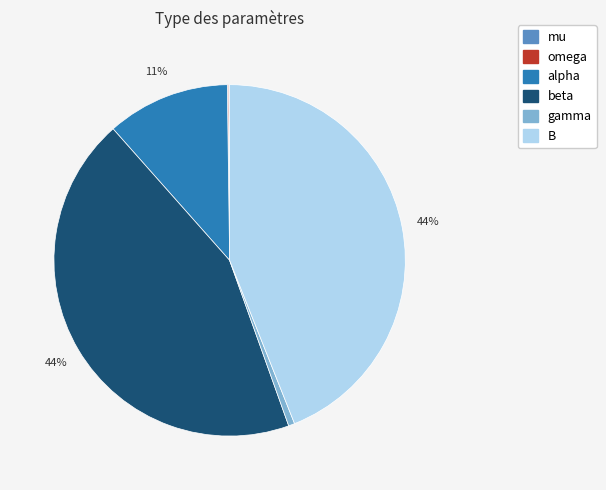

To the nearest percent, what percentage of the pie is beta?

44%